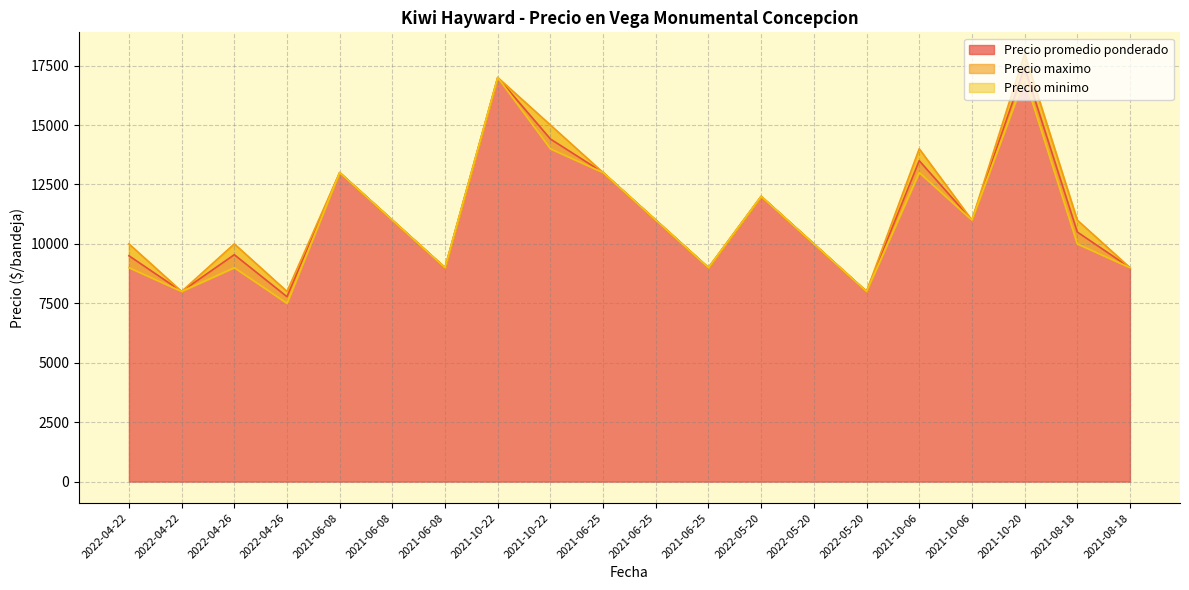

Rank the series by their maximum value, from highest to lowest.

Precio maximo, Precio promedio ponderado, Precio minimo